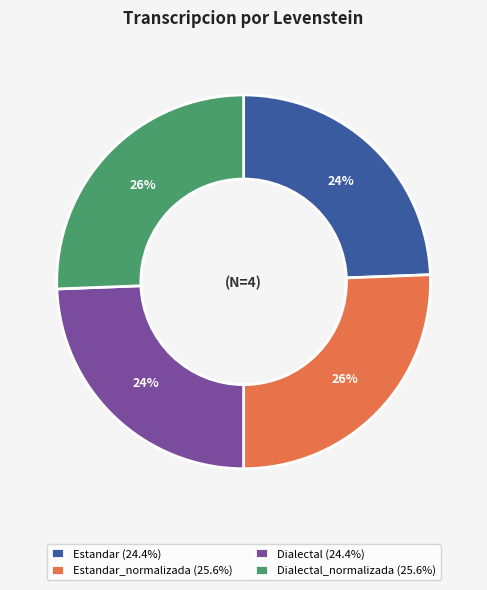

To the nearest percent, what is the average slice percentage?

25%